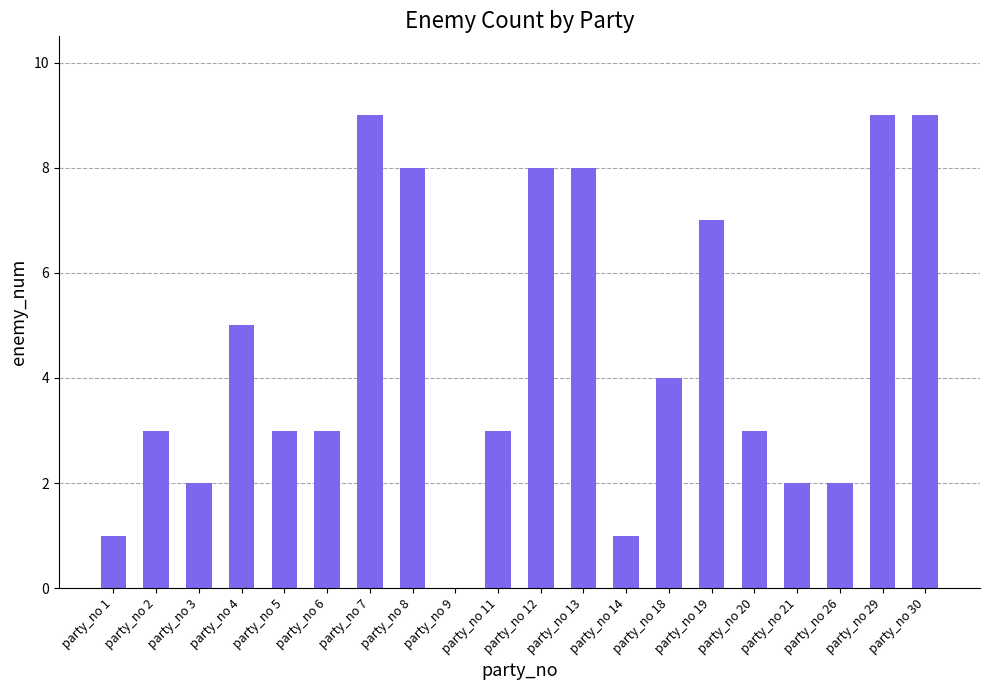

What is the sum of all values?

90